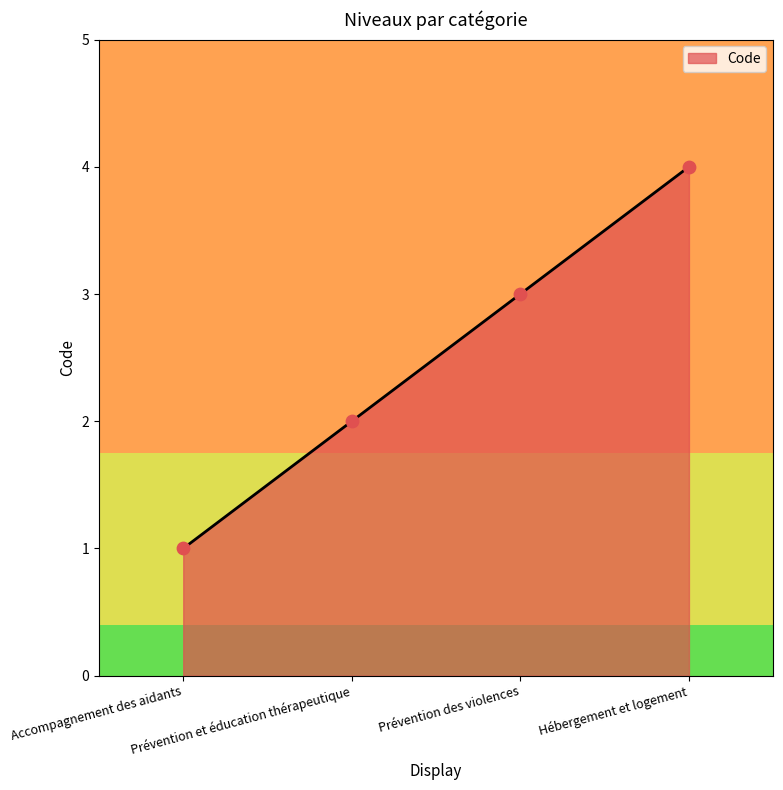

What is the change in value from Accompagnement des aidants to Prévention et éducation thérapeutique?

+1